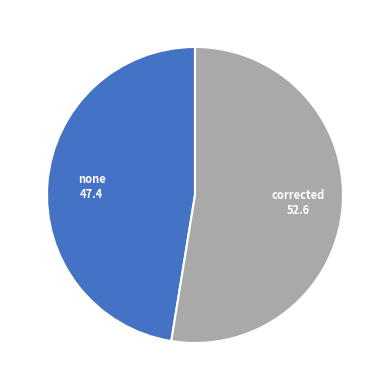

Is there a majority slice in this chart?

Yes